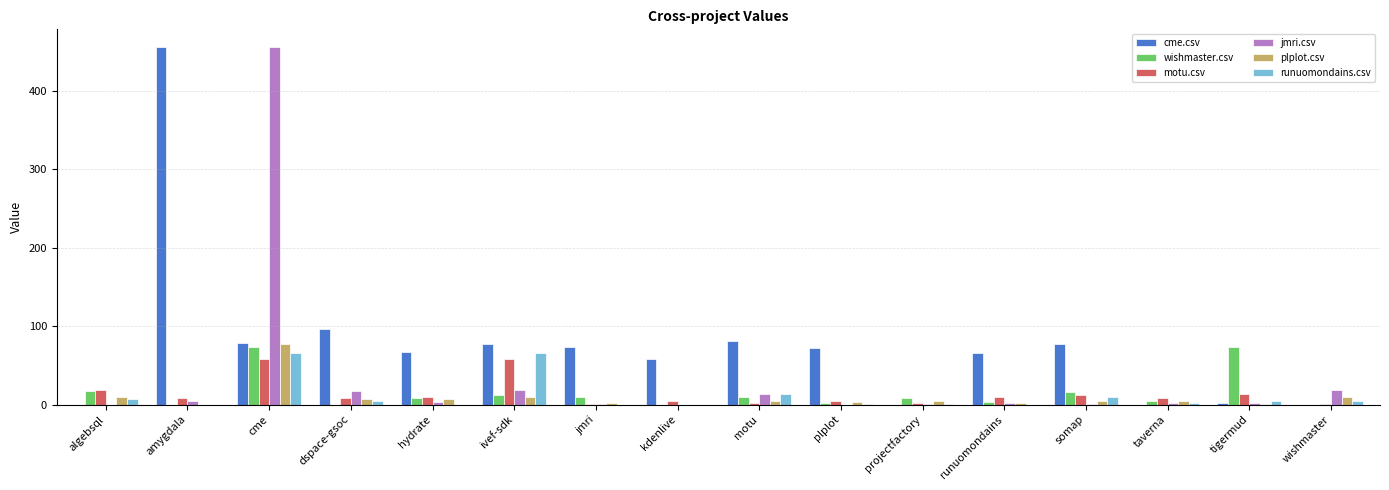

At which category is the sum across all series the highest?

cme